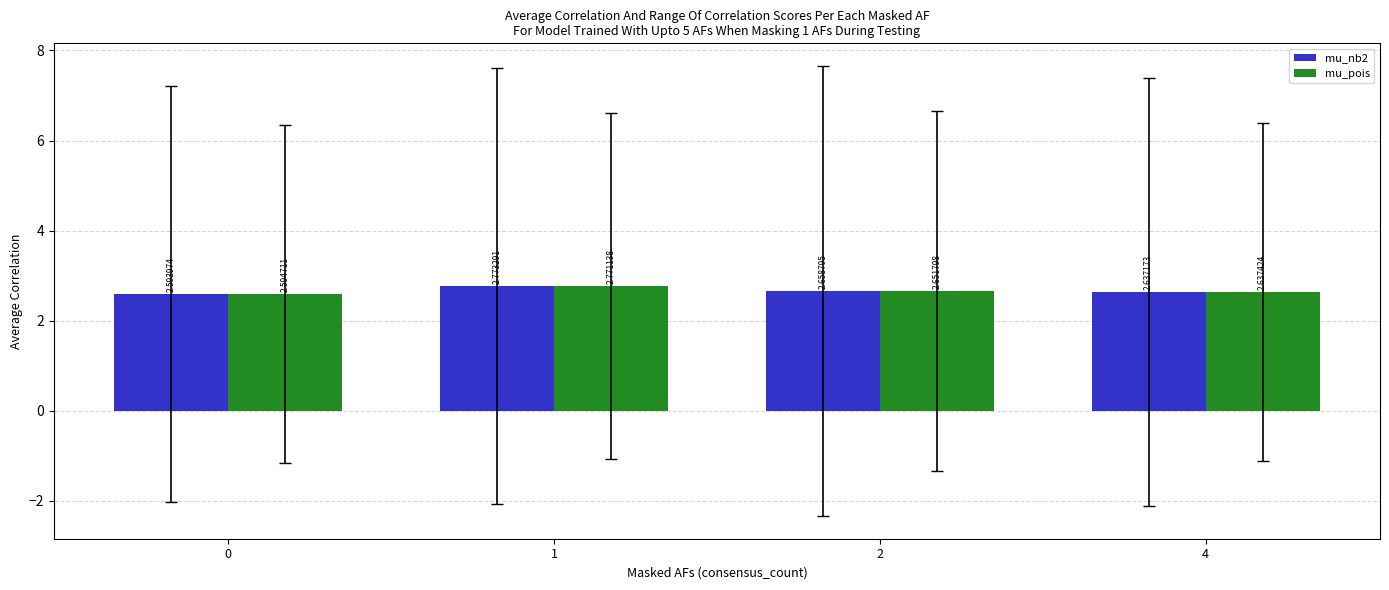

Does the chart contain stacked bars?

No